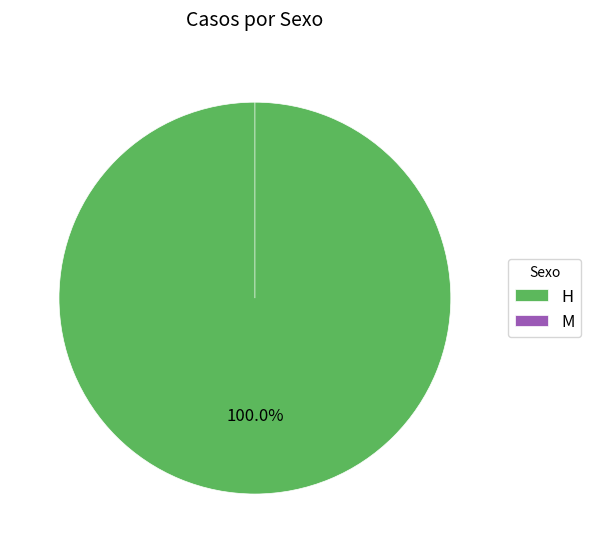

To the nearest percent, what portion does H represent?

100%